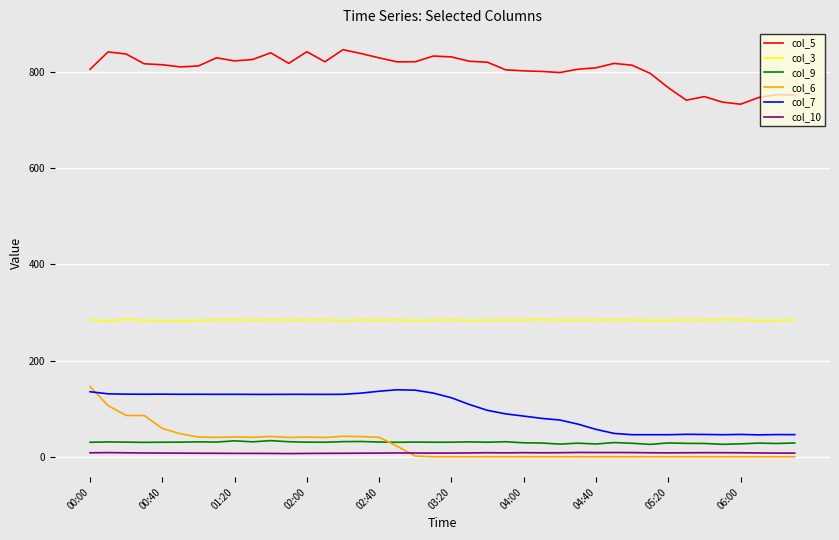

At how many categories does at least one series exceed 34?

40